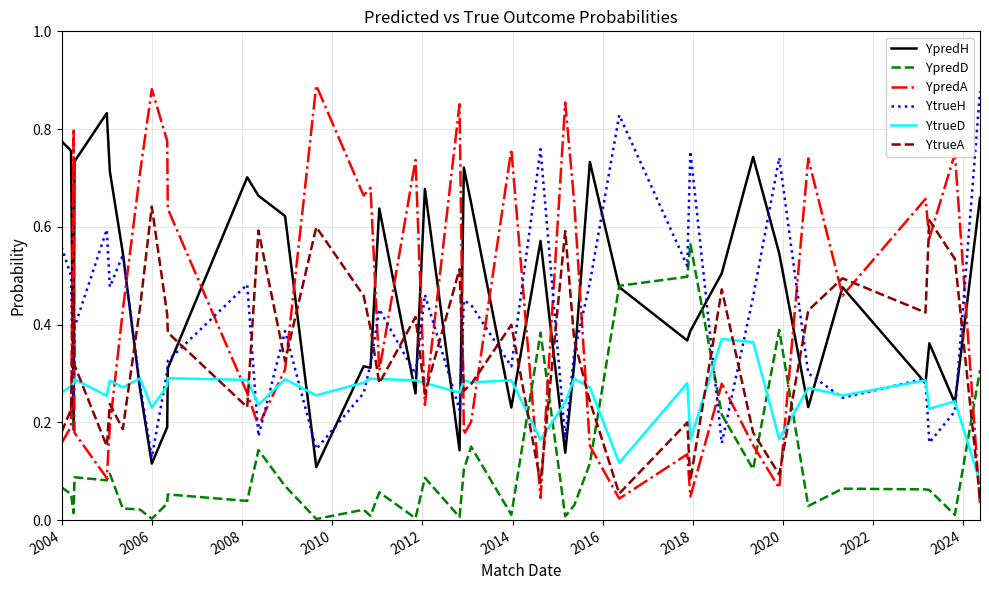

Which series has the largest range (max minus min)?

YpredA